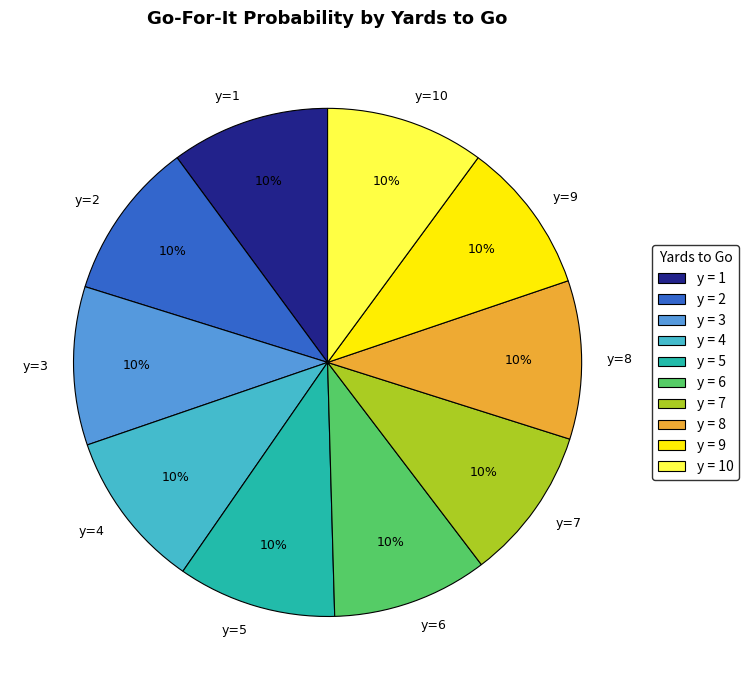

To the nearest percent, what percentage of the pie is y=5?

10%